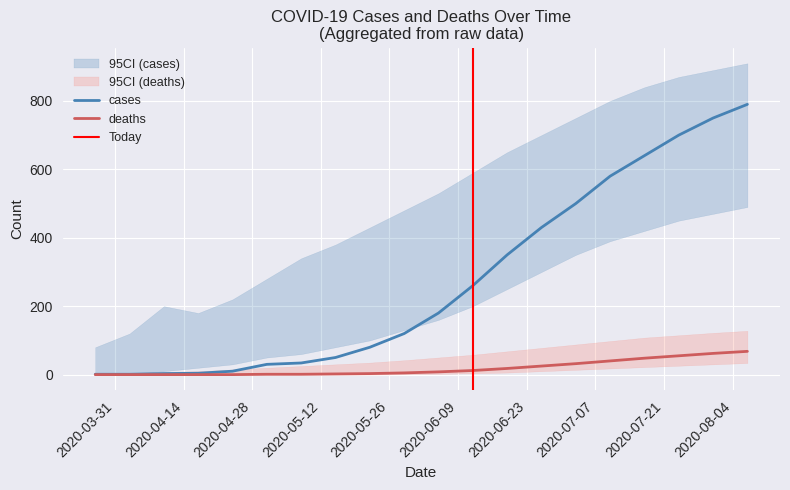

Rank the series by their maximum value, from highest to lowest.

cases, deaths